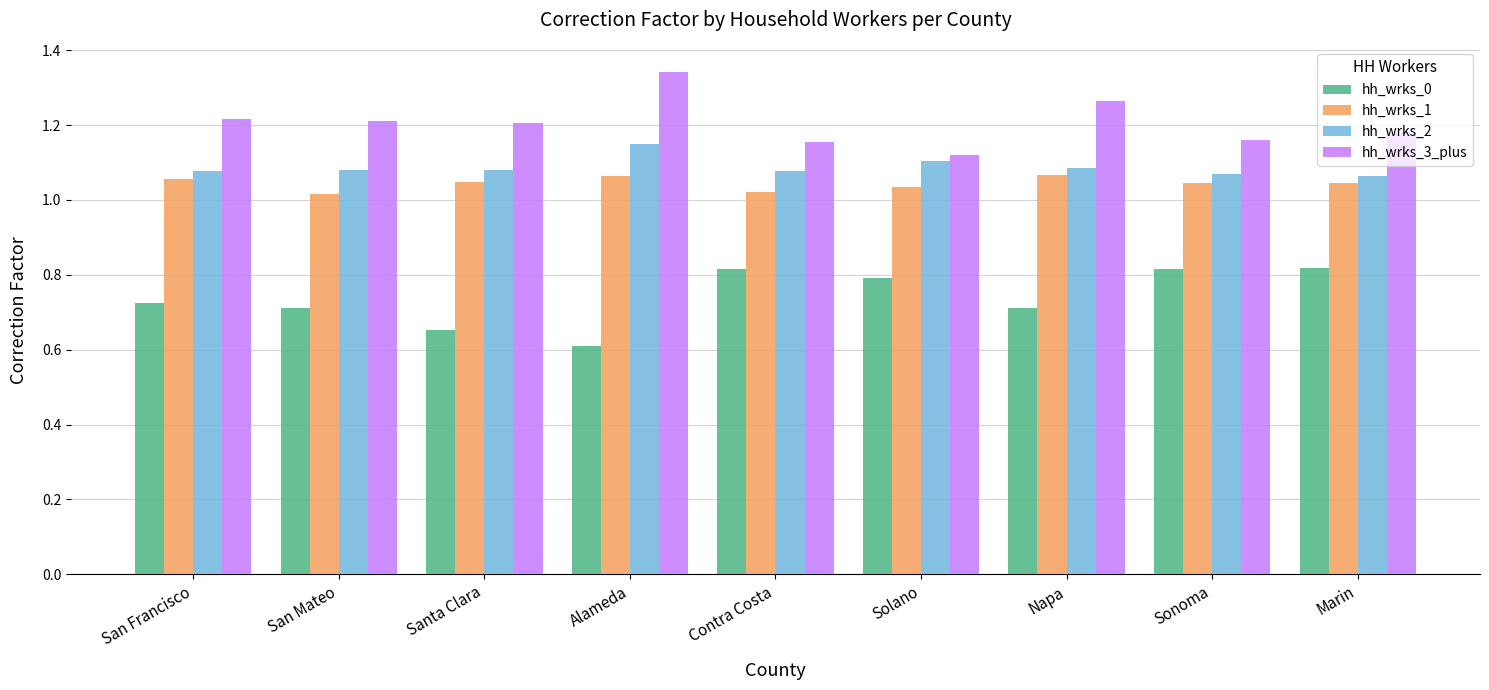

Are the bars grouped side by side (vs. stacked)?

Yes